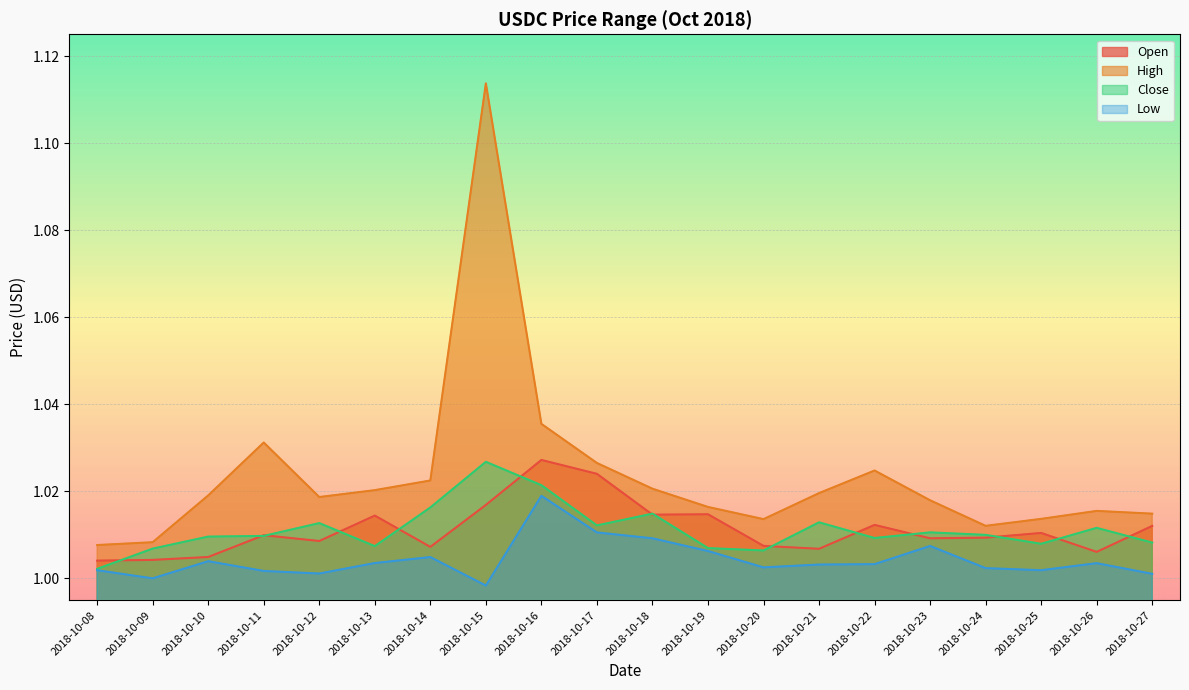

How many distinct data groups are displayed?

4